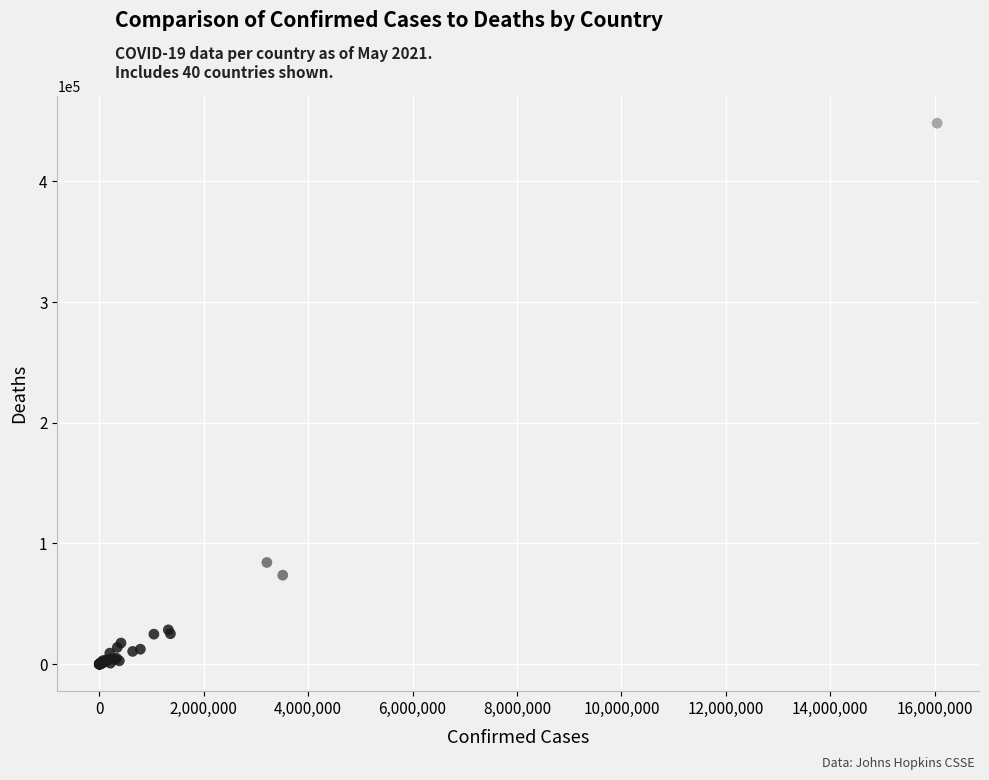

What Y value in the scatter plot is closest to 224104?

84228